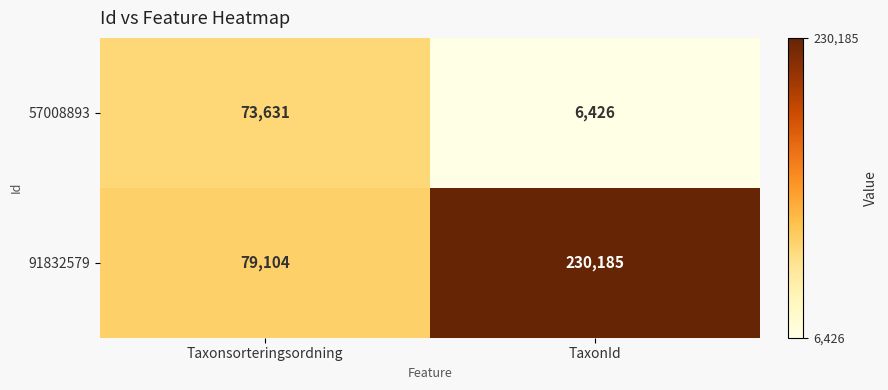

List the series in order of their peak value, highest first.

91832579, 57008893